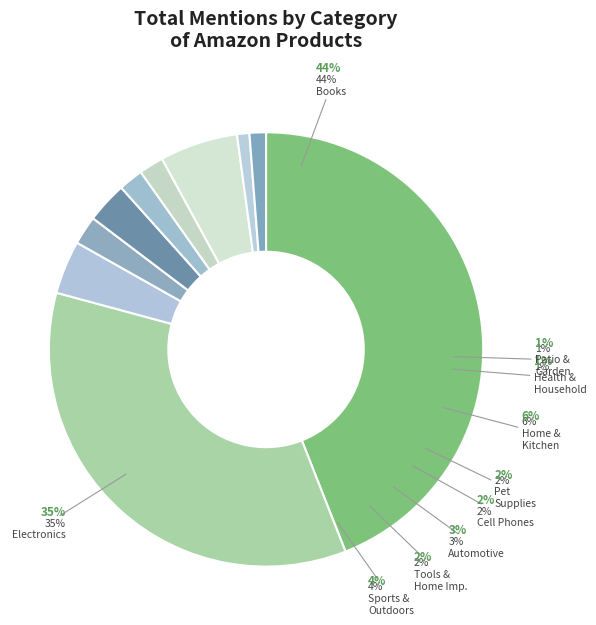

Is there any slice that represents more than half of the pie?

No